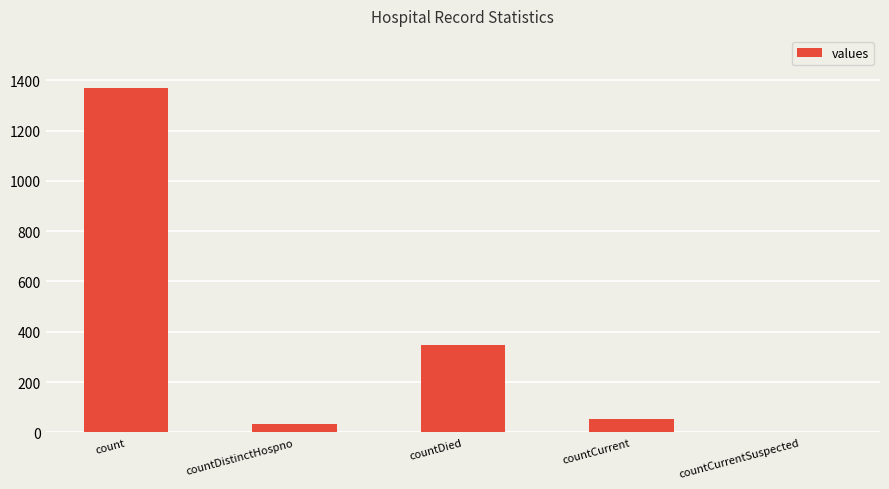

Reading left to right, what are all the values shown in this chart?

count=1371	countDistinctHospno=33	countDied=349	countCurrent=52	countCurrentSuspected=0